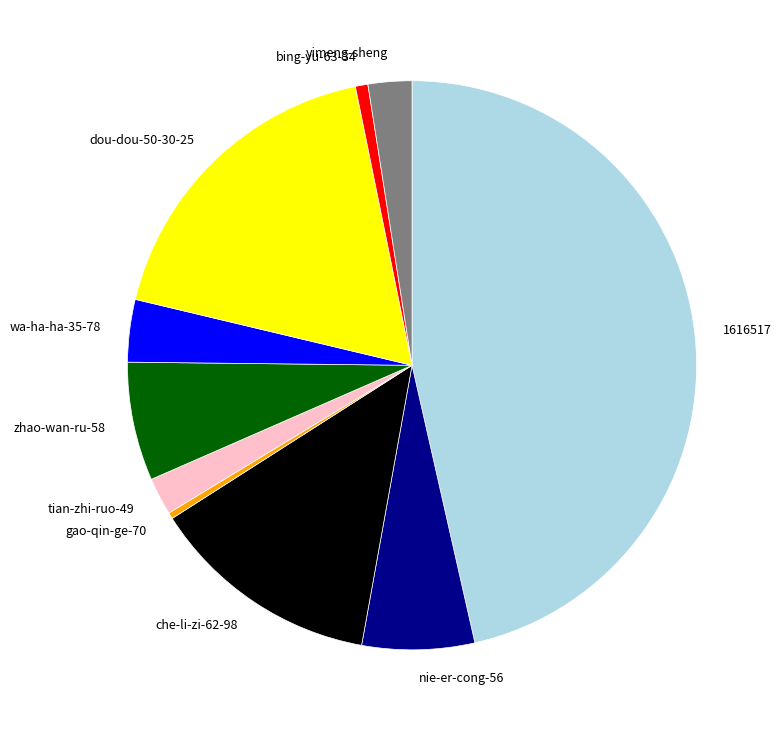

Is there a majority slice in this chart?

No